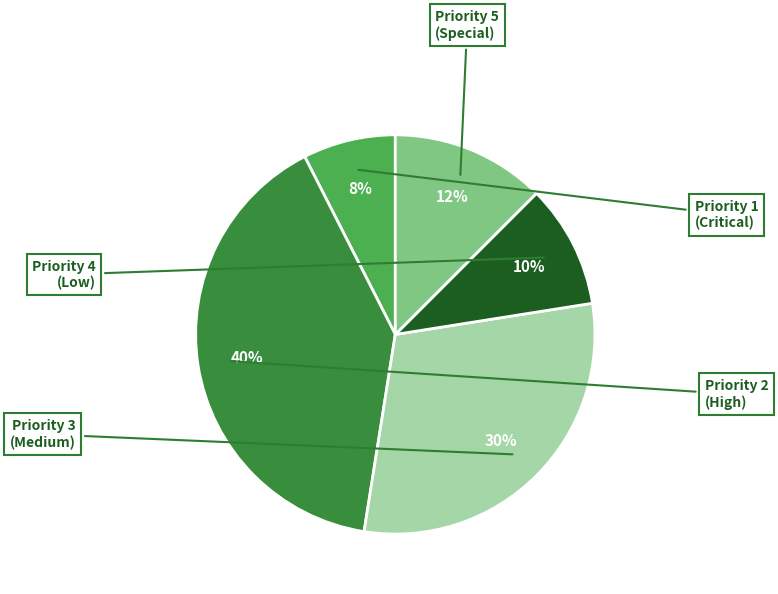

How many segments does this pie chart have?

5